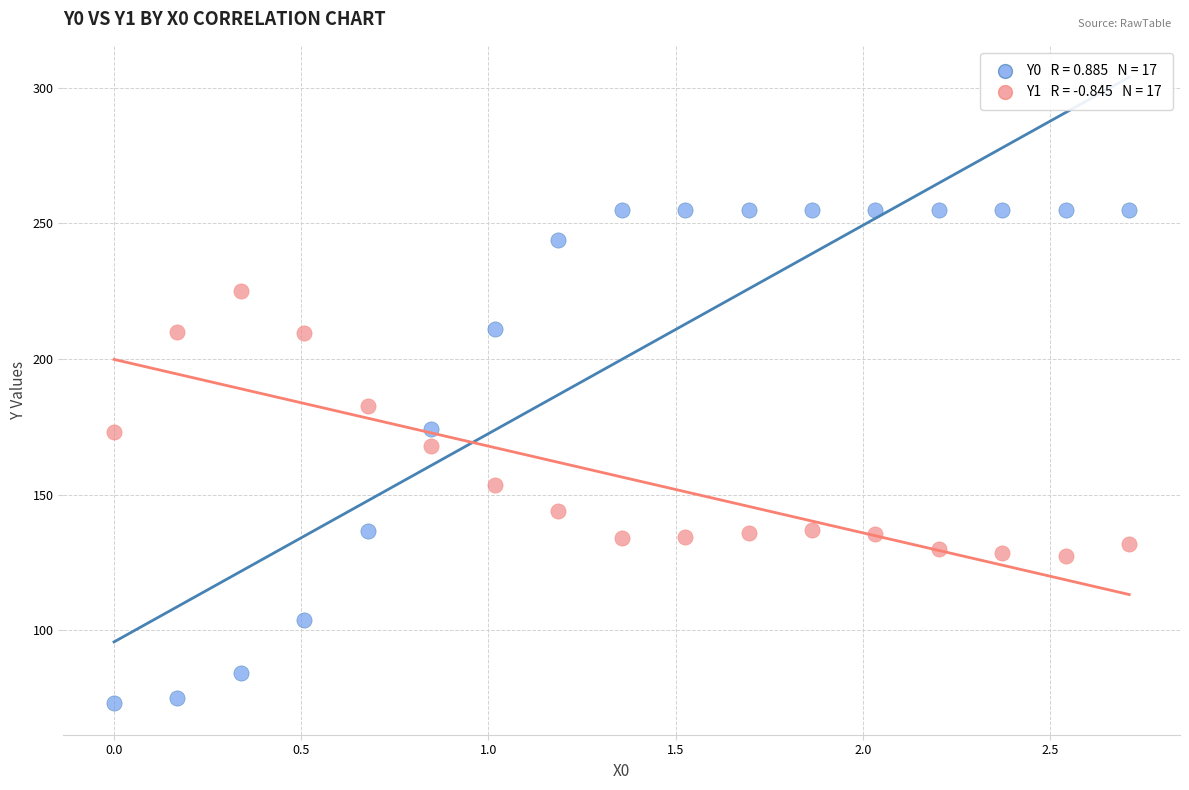

Across all data points, what is the range of Y values (max minus min)?

182.0